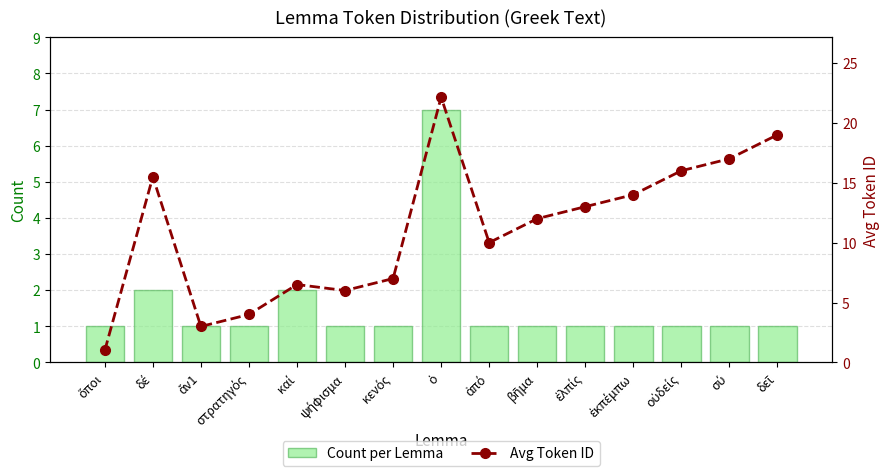

What is the spread (max minus min) of values at ἄν1?

2.0